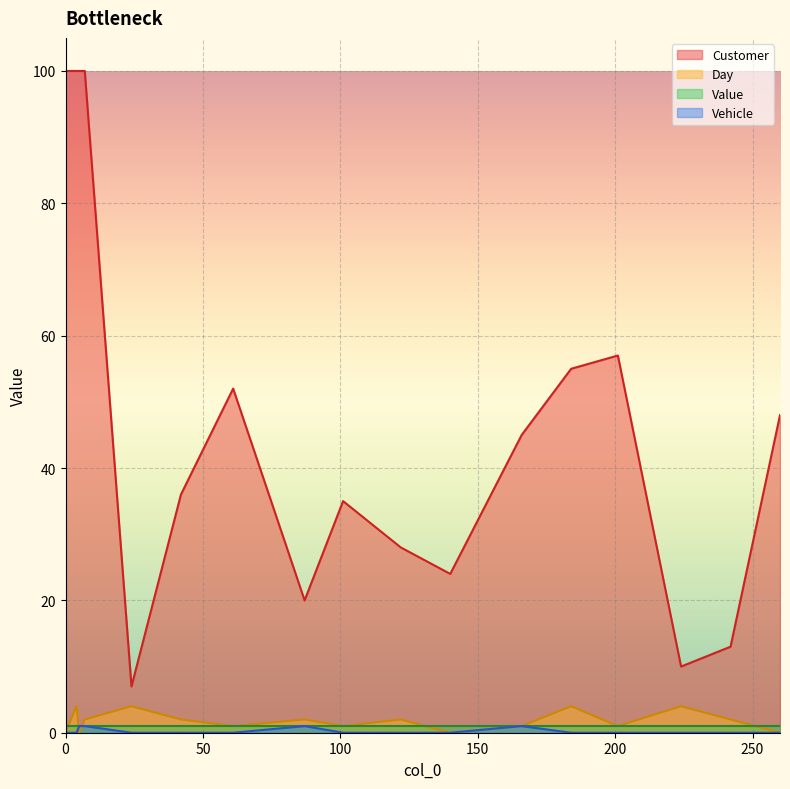

Which series has the largest total across all categories?

Customer